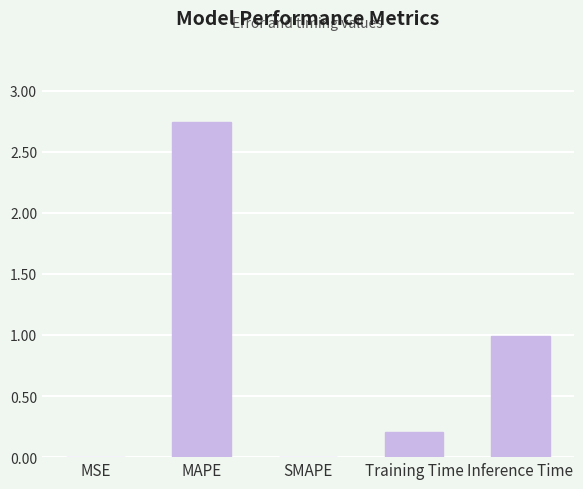

The chart shows a value of 4.6 at MAPE. True or false?

False